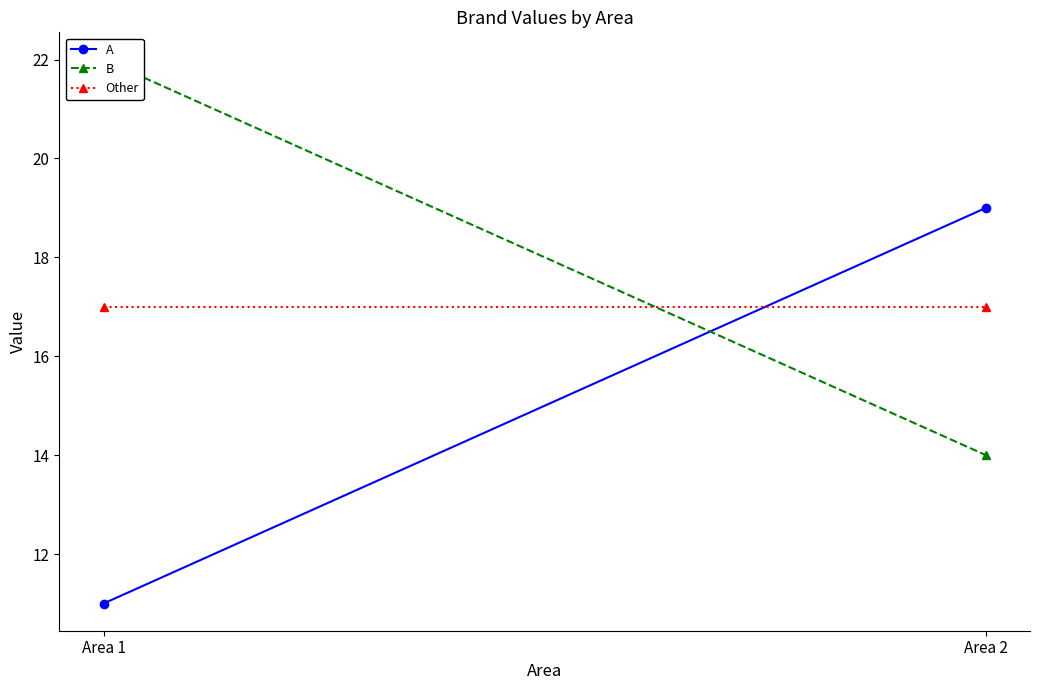

What is the total value across all series at Area 2?

50